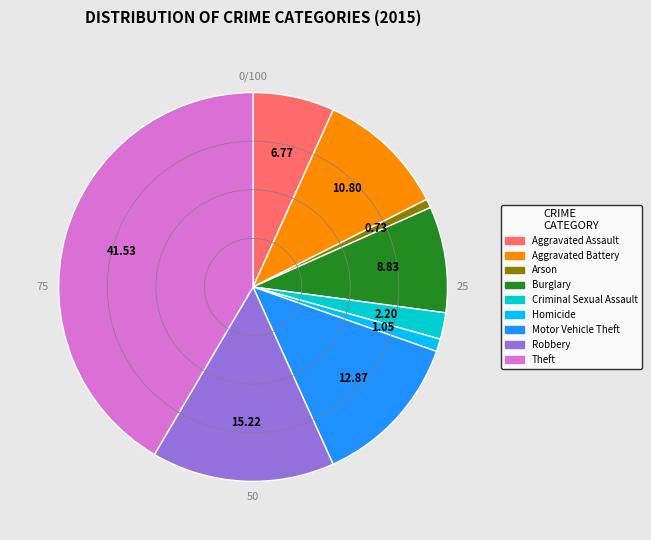

Combined, do Aggravated Assault and Criminal Sexual Assault account for over 50%?

No